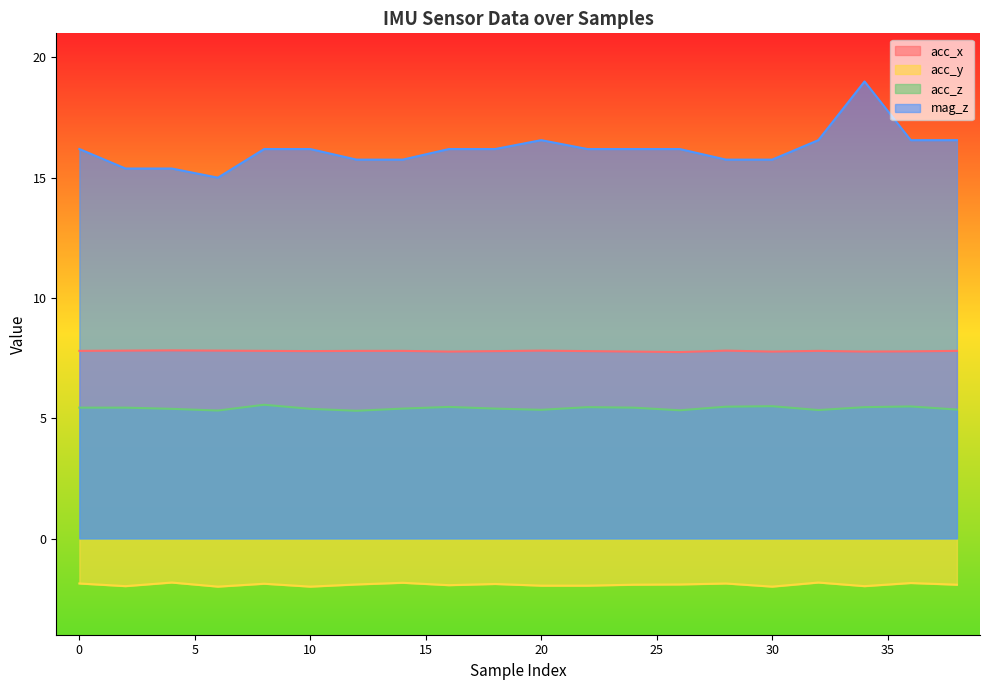

What are all the series names shown in the legend?

acc_x, acc_y, acc_z, mag_z